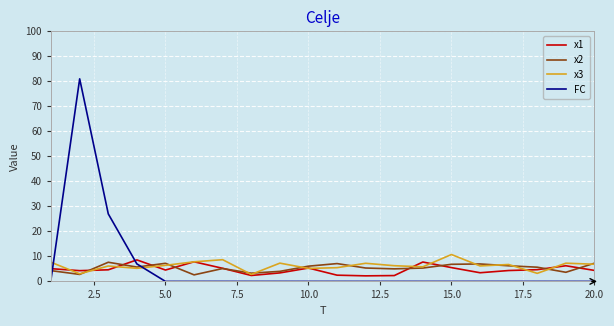

What is the maximum value for FC?

81.0